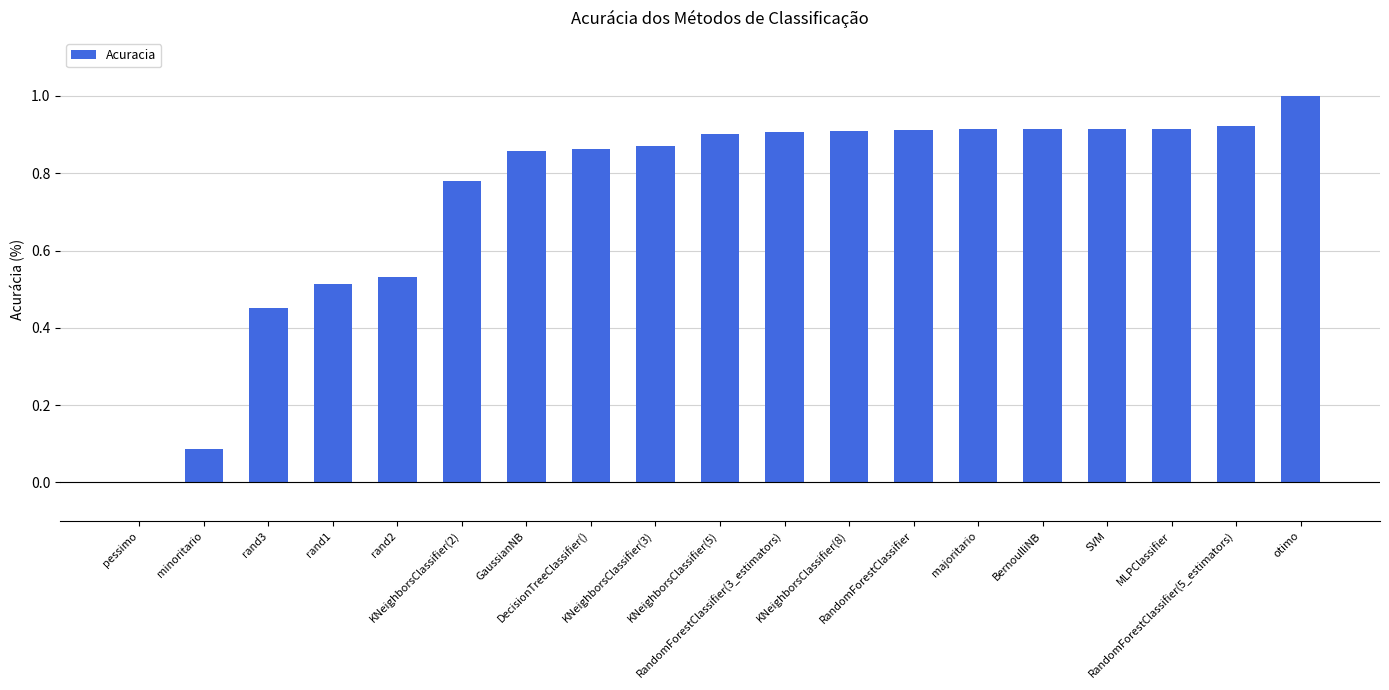

How many values exceed 0?

18